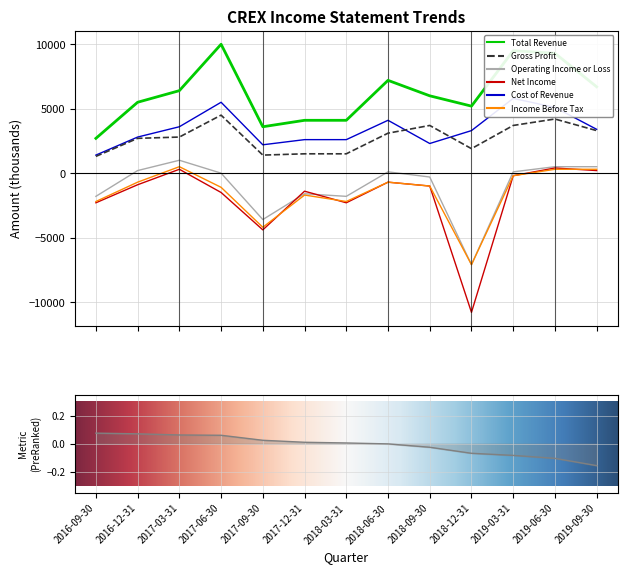

How many negative values does the Net Income series have?

10